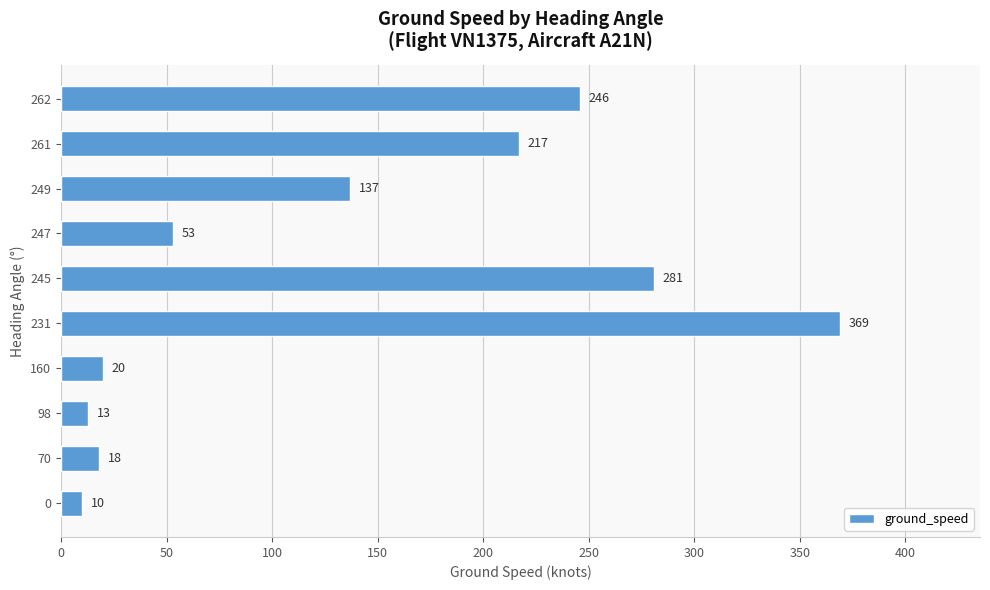

Reading top to bottom, what are all the values shown in this chart?

246	217	137	53	281	369	20	13	18	10